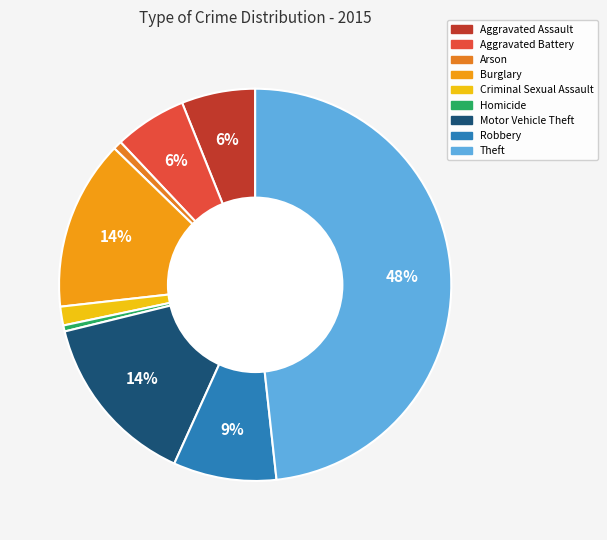

To the nearest percent, what percentage of the pie is Arson?

1%